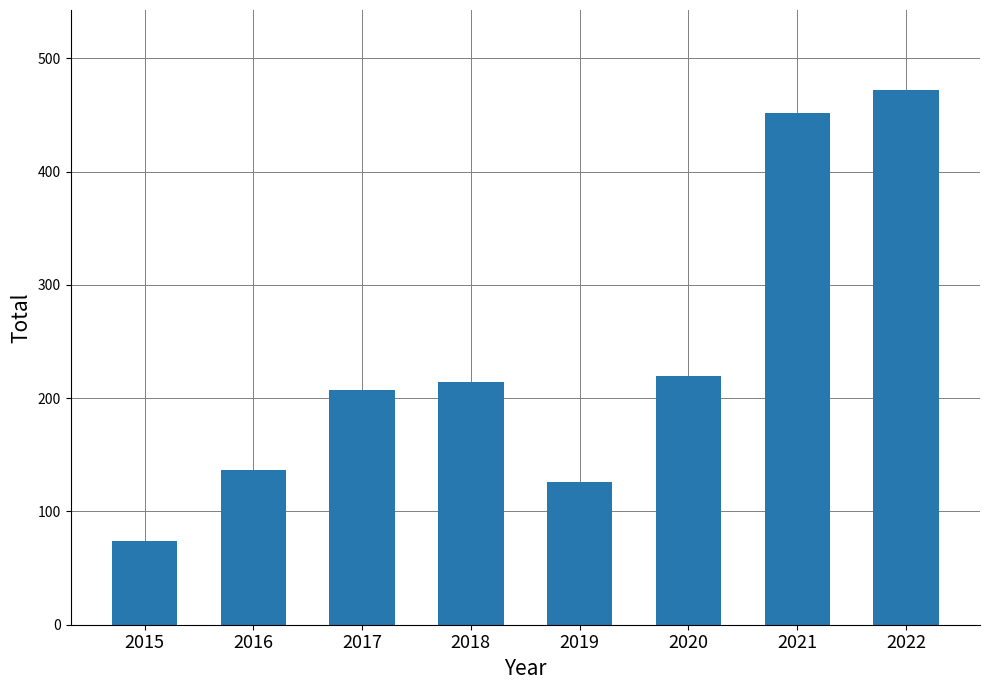

Where is the data nearest to the value 273?

2020